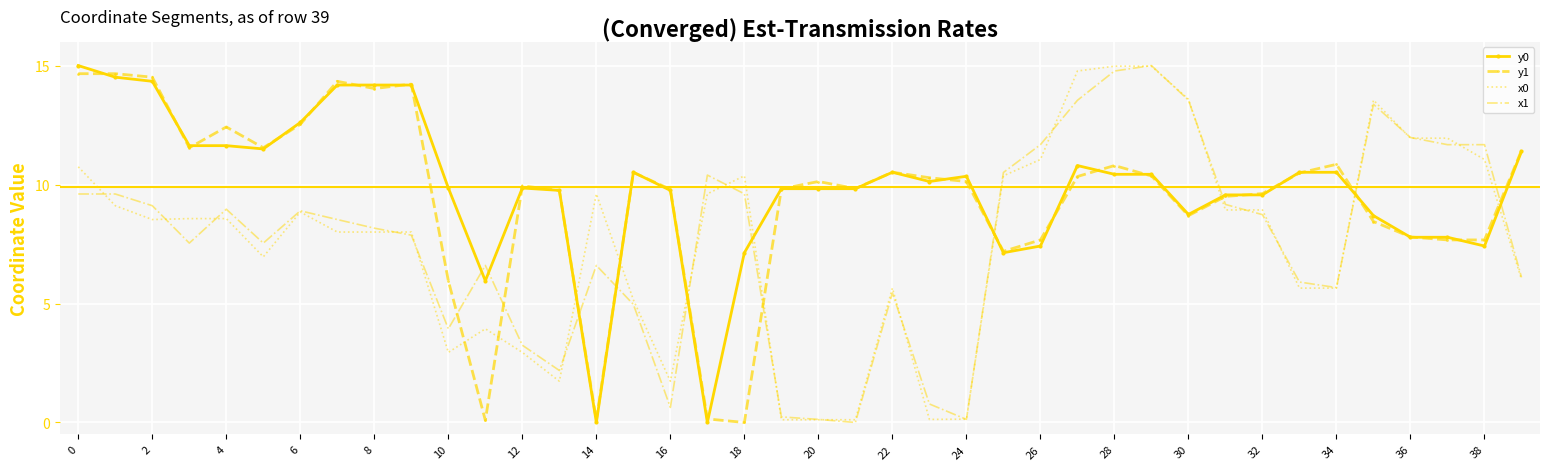

What is the maximum value for y0?

15.0